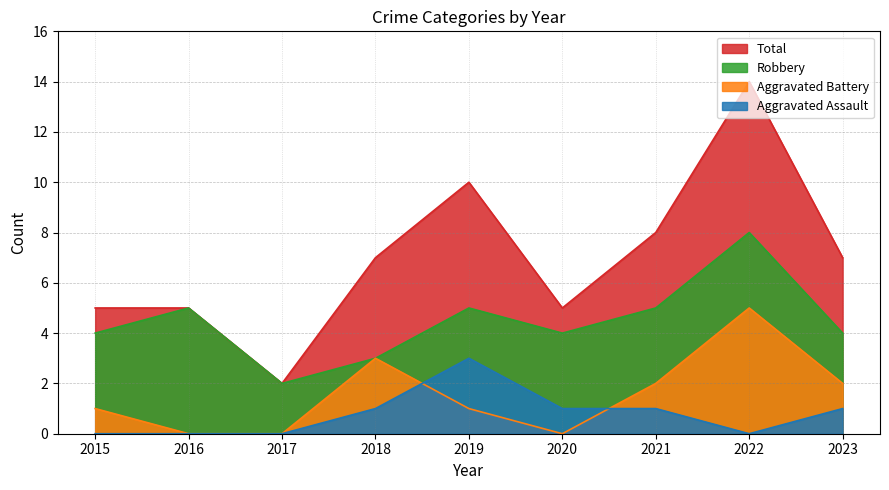

How many positive values does the Aggravated Battery series have?

6